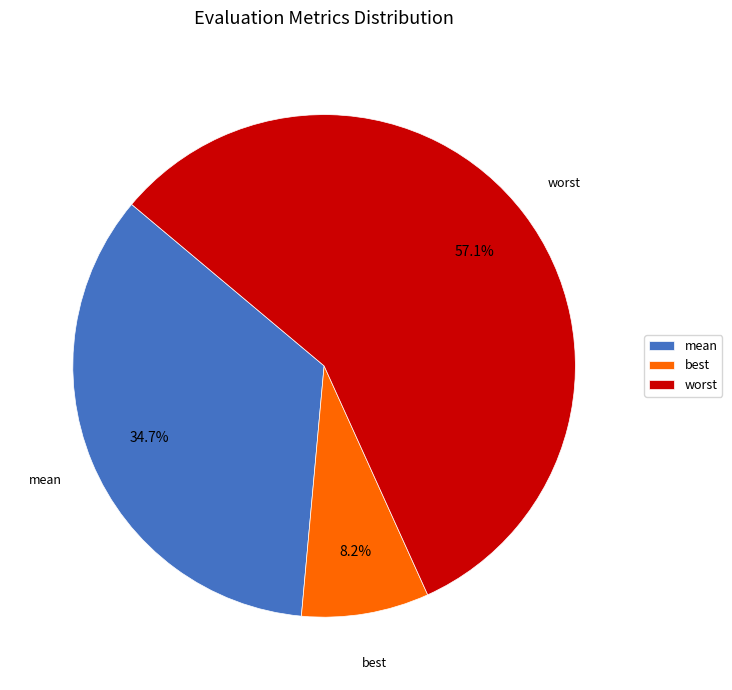

What is the total percentage of worst and best?

65.3%